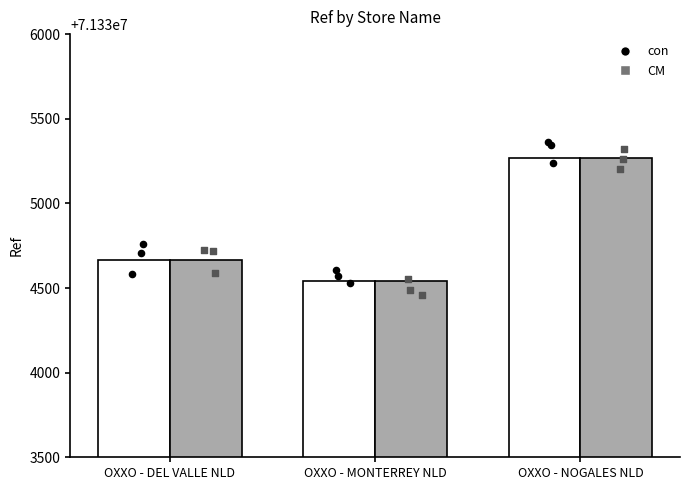

Which series reaches the maximum Y coordinate?

con